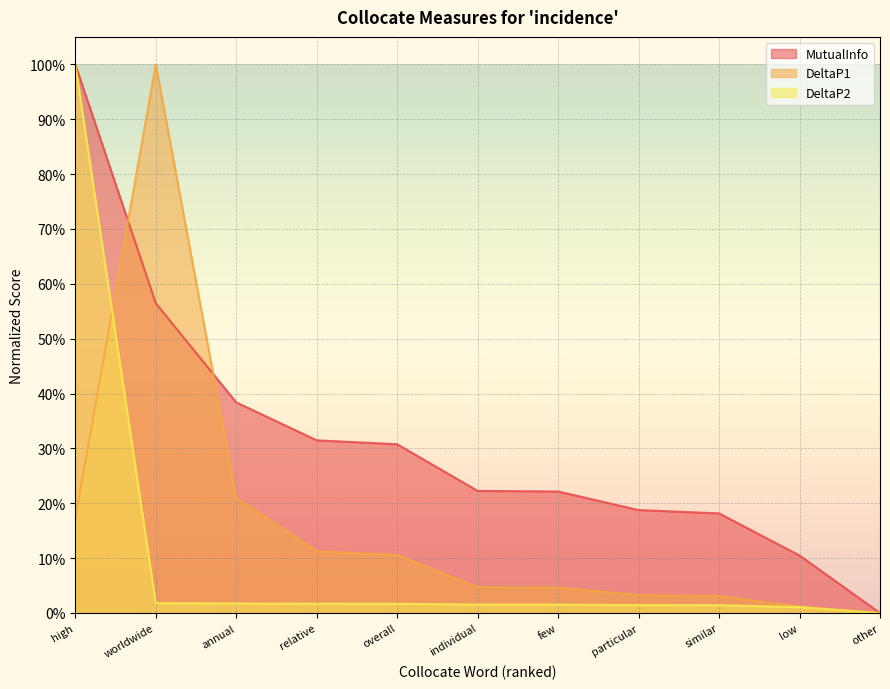

Which category has the highest value across all series?

high